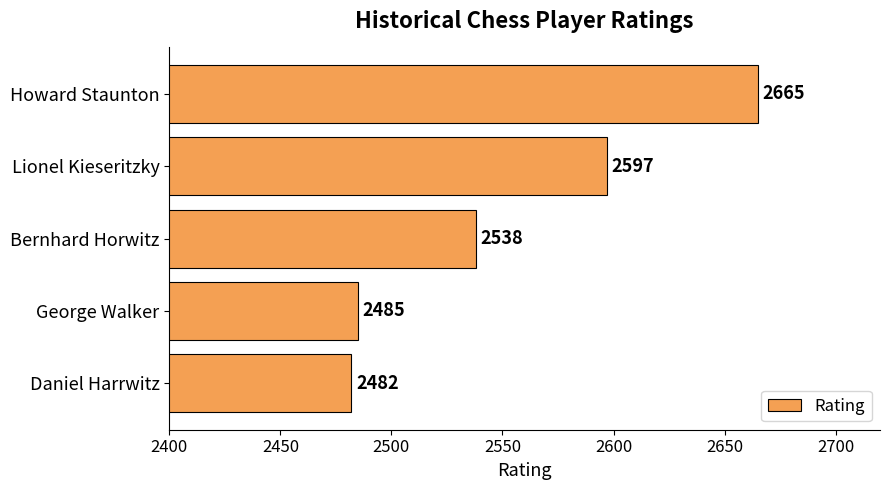

Are the bars horizontal?

Yes